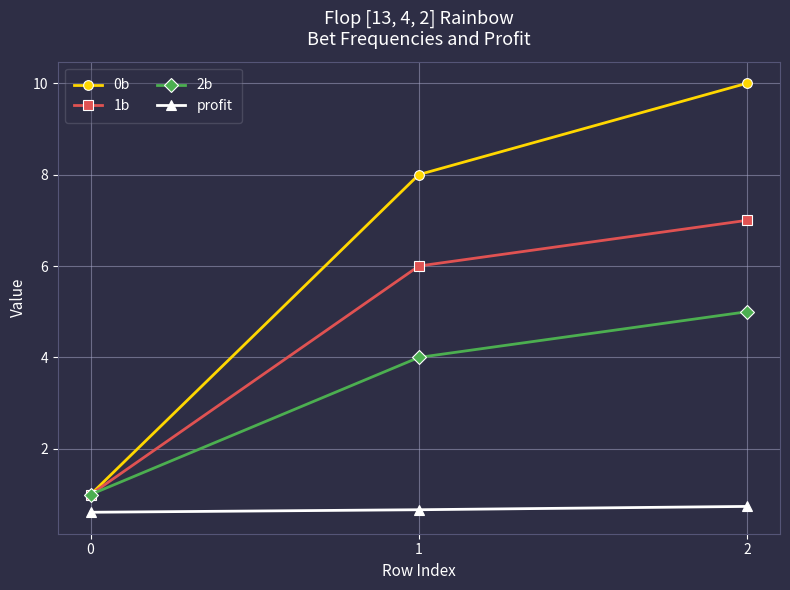

At which category is the sum across all series the highest?

2